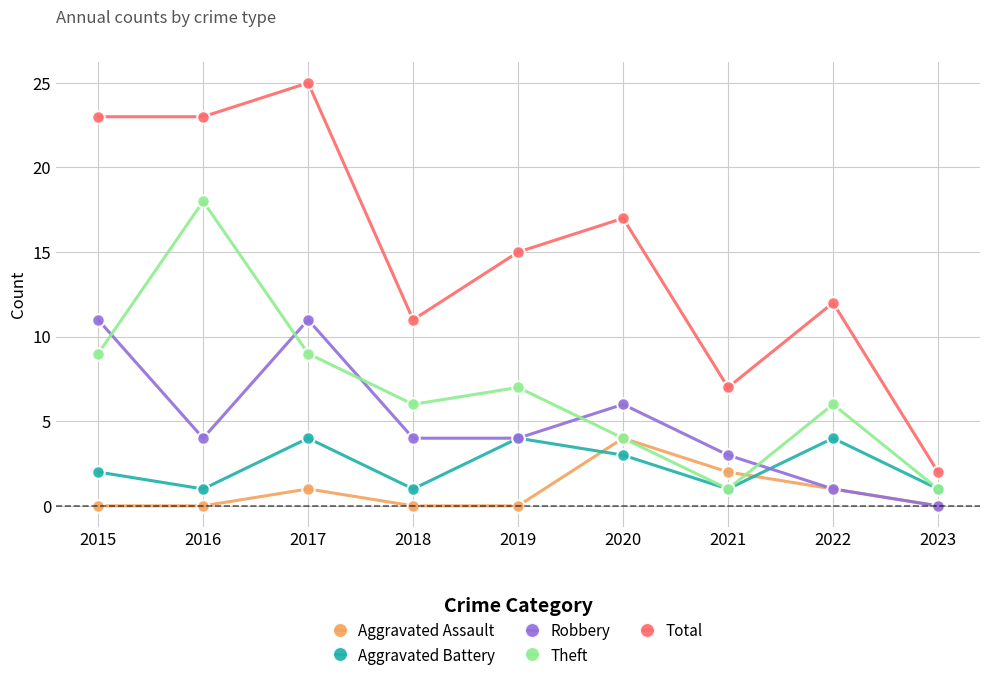

Where is Aggravated Battery nearest to the value 2?

2015